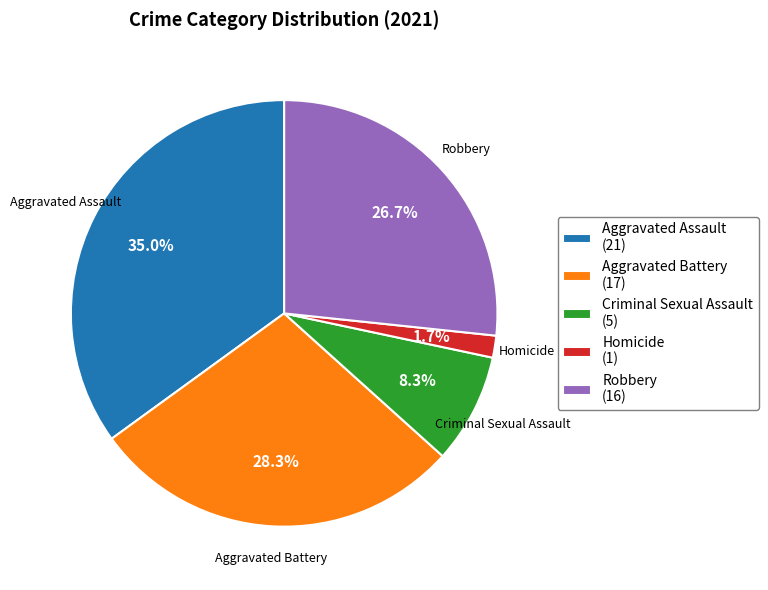

Between Criminal Sexual Assault and Aggravated Assault, which is larger?

Aggravated Assault